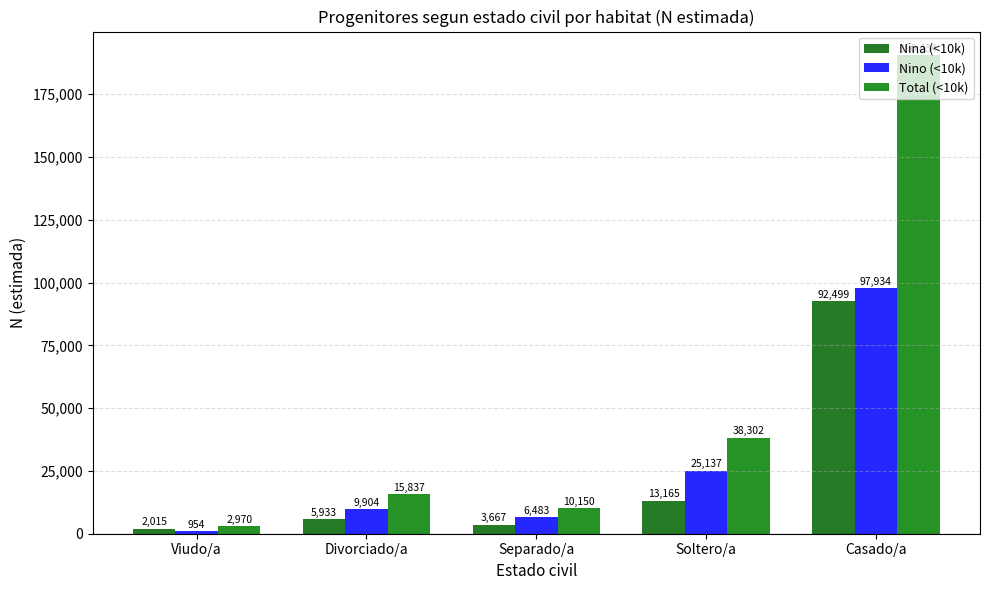

At Casado/a, list the series in order from smallest to largest.

Nina (<10k), Nino (<10k), Total (<10k)